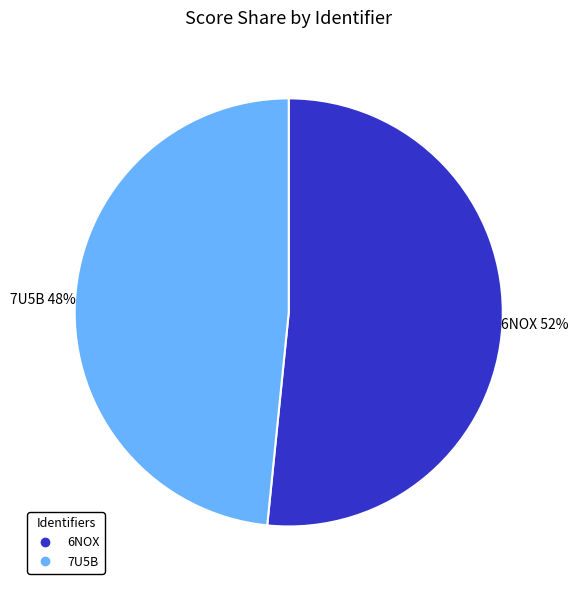

True or false: 7U5B accounts for 48% of the total.

True